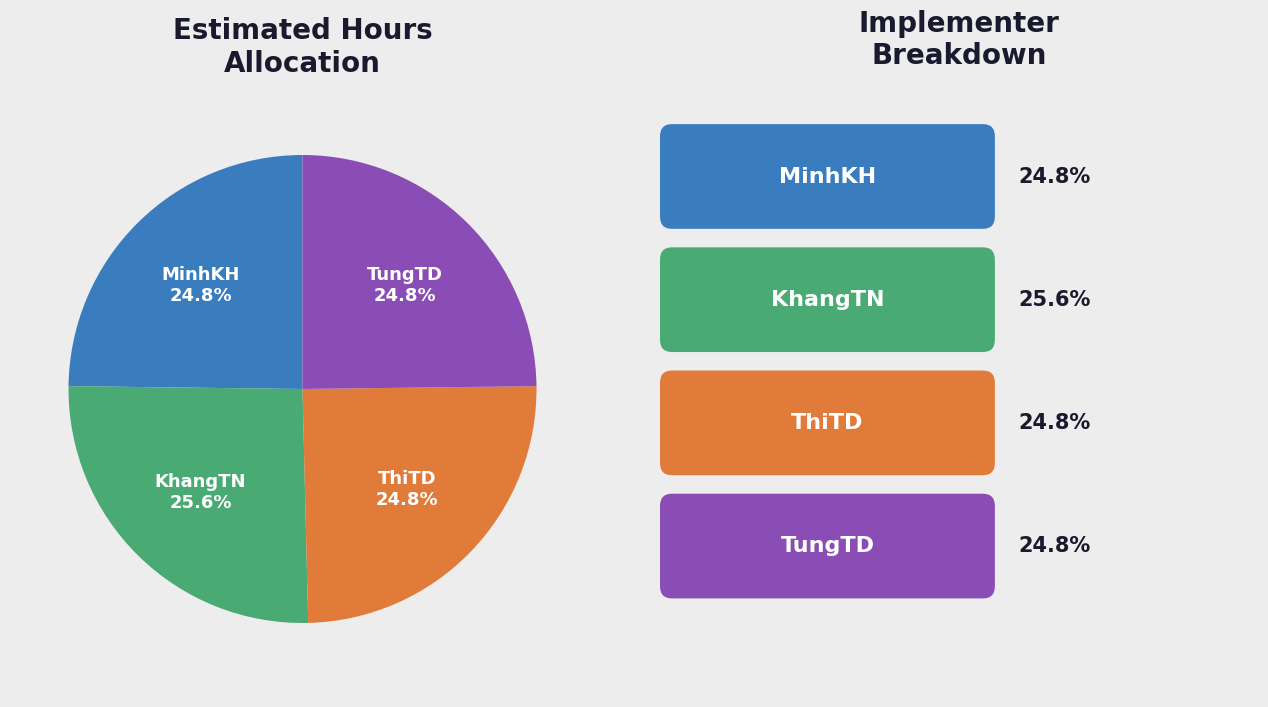

Is there any slice that represents more than half of the pie?

No